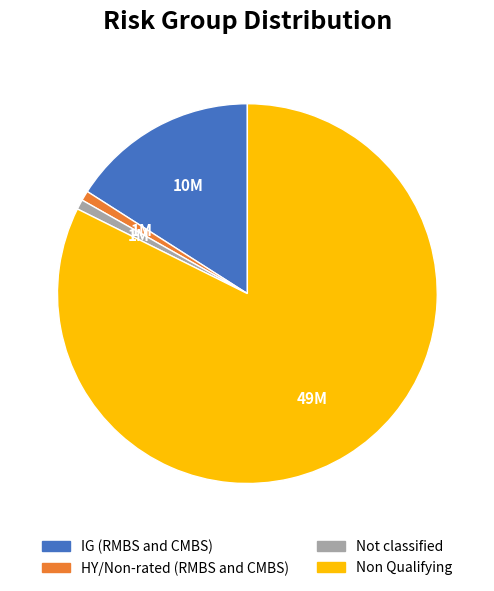

Count the number of slices in the pie.

4